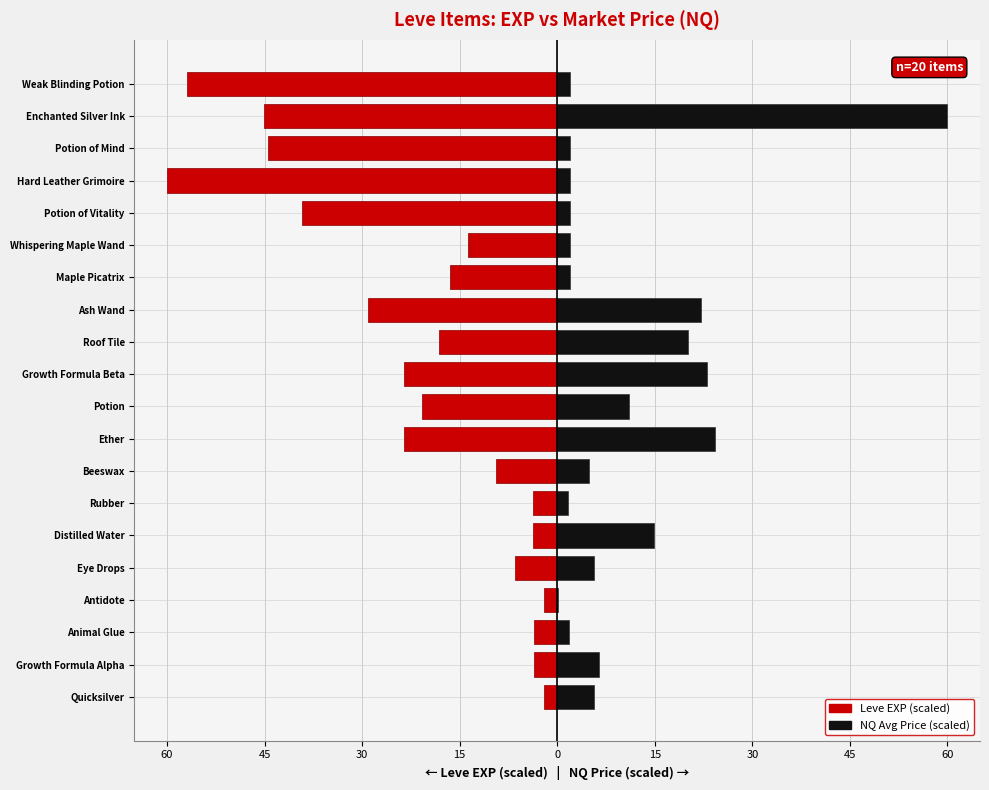

True or false: NQ Price (scaled) has a value of 10.0 at Growth Formula Alpha.

False